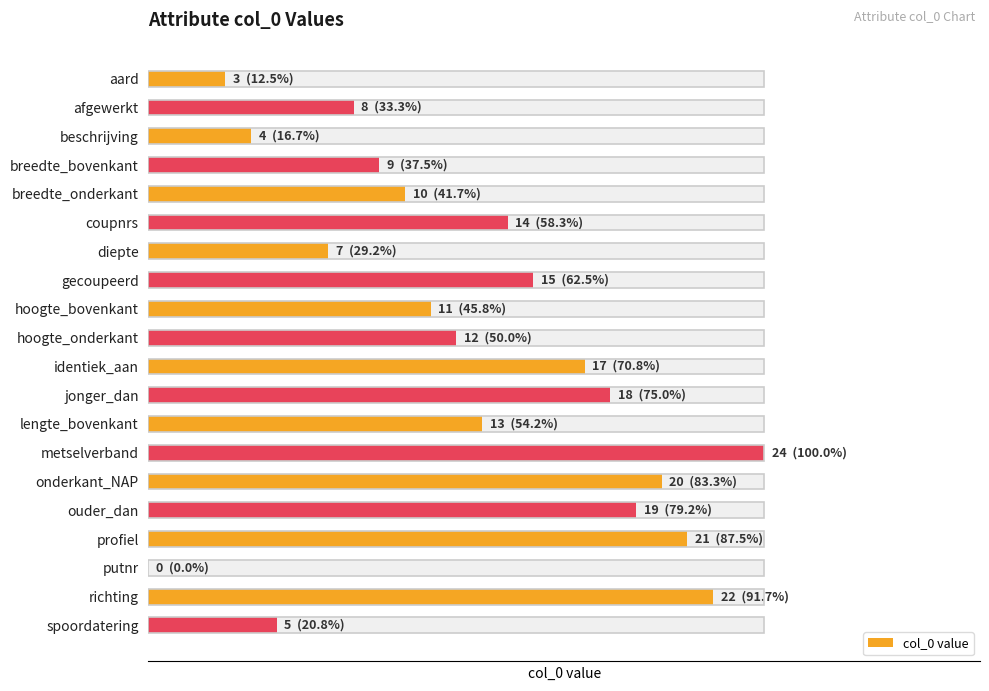

Approximately how many times larger is the value at afgewerkt compared to aard?

2.7